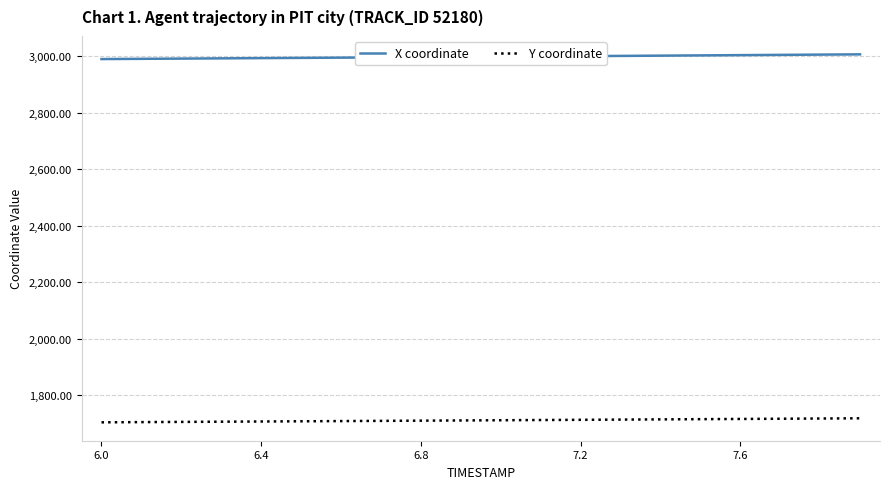

Rank the series by their maximum value, from highest to lowest.

X coordinate, Y coordinate